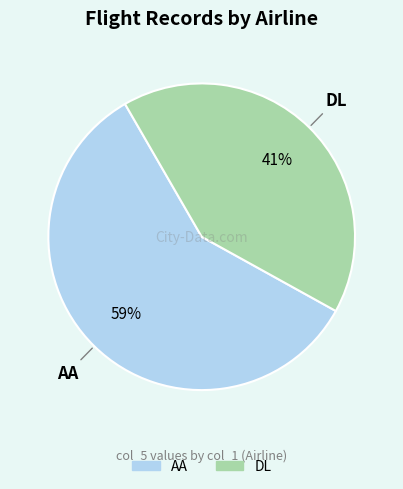

Count the number of slices in the pie.

2